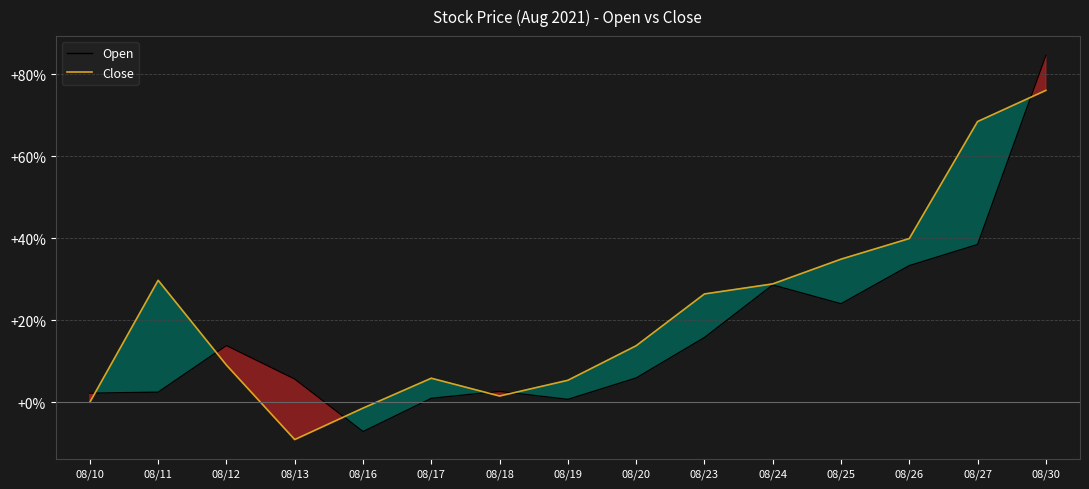

What is the difference between the maximum and second lowest values in the Open series?

84.0